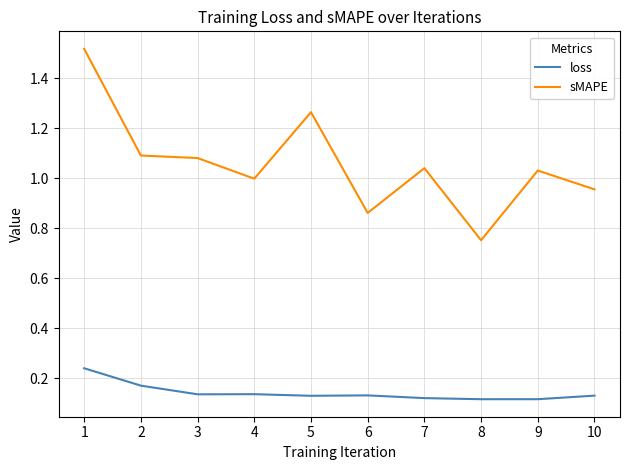

What are all the series names shown in the legend?

loss, sMAPE